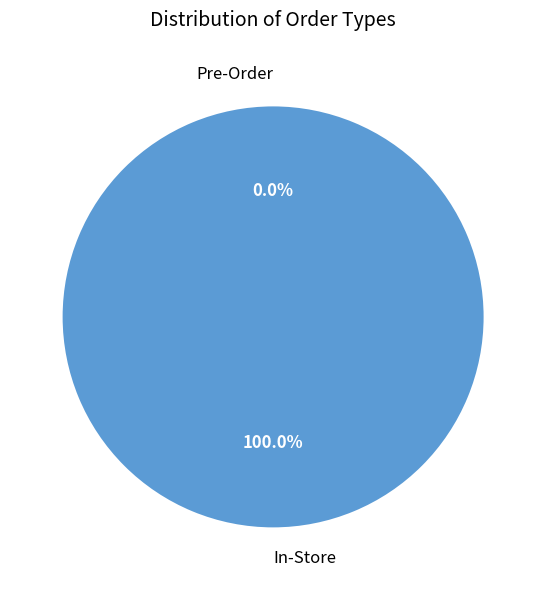

To the nearest percent, what is the combined percentage of In-Store and Pre-Order?

100%